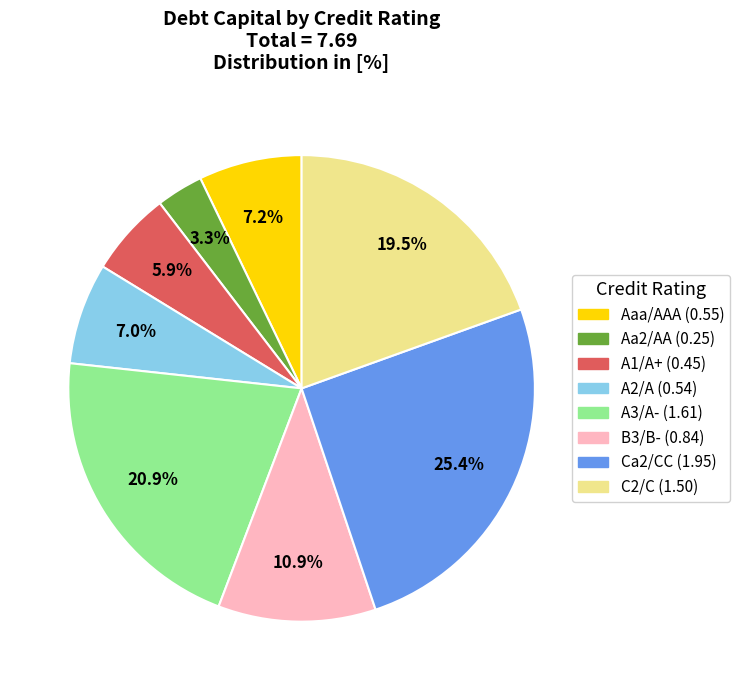

Approximately how many times larger is the value at Aa2/AA compared to B3/B-?

0.3